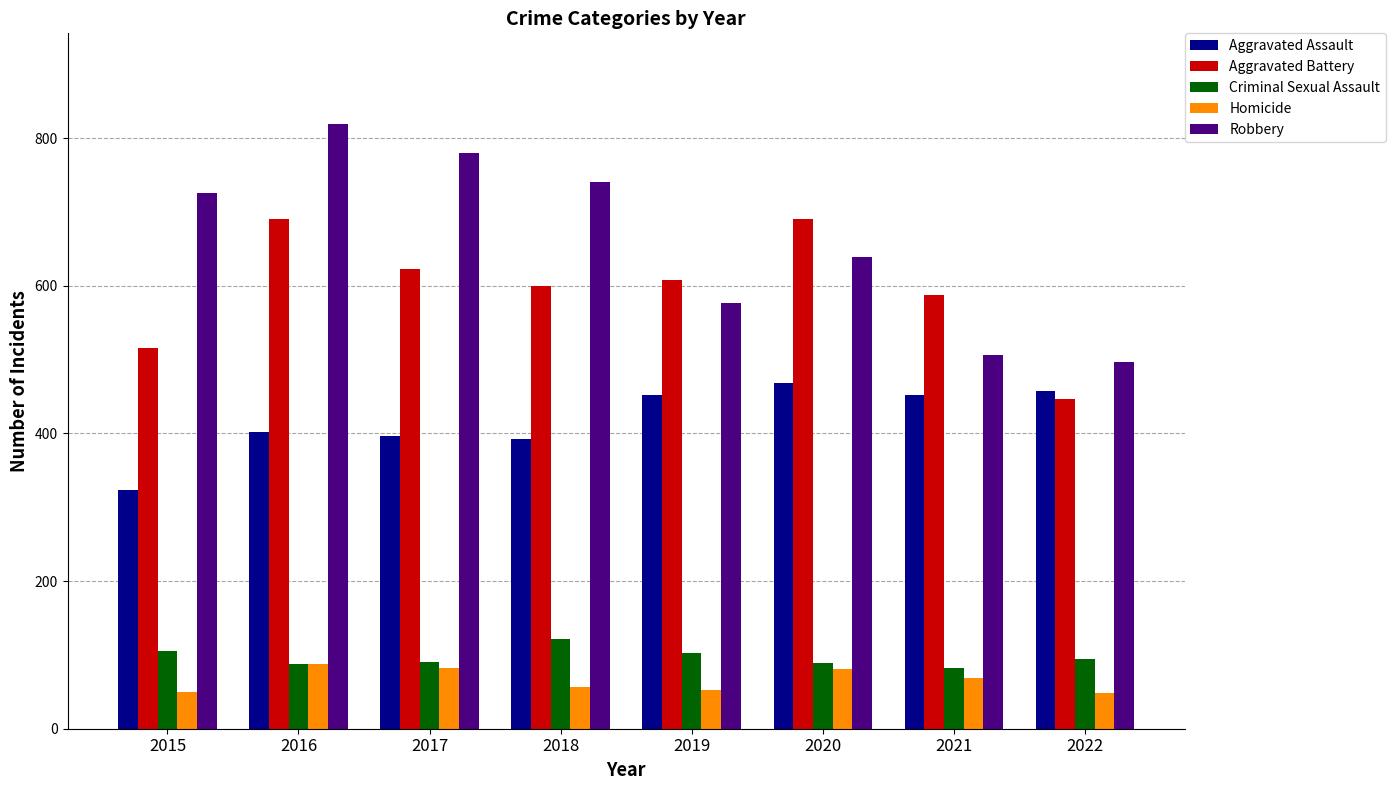

Count the number of data series in this chart.

5